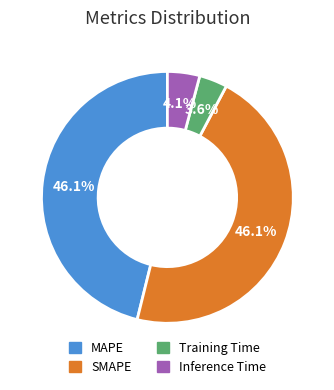

Is there a majority slice in this chart?

No